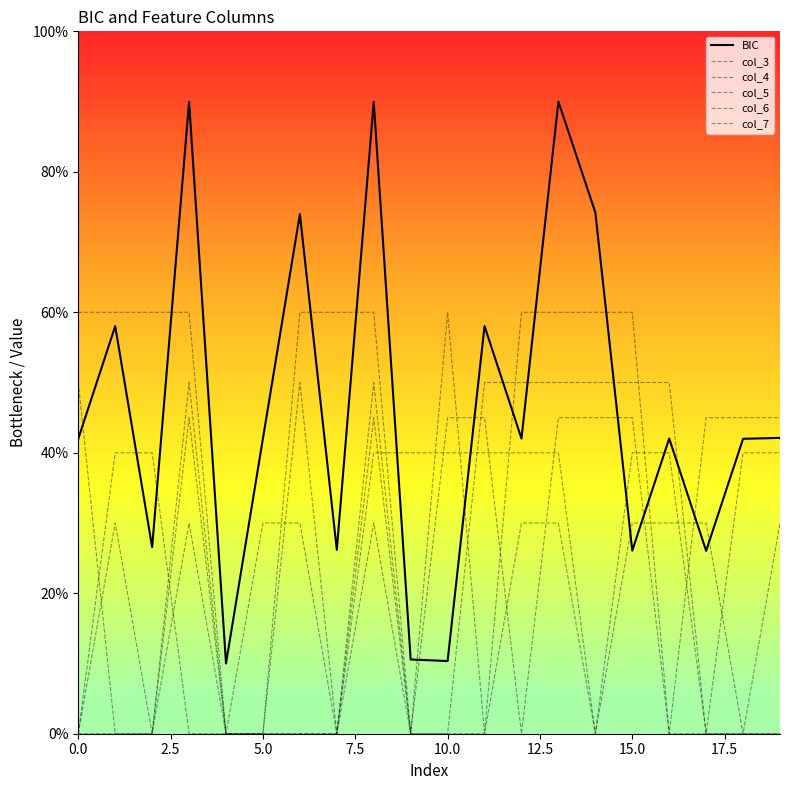

How many lines are shown in the chart?

6